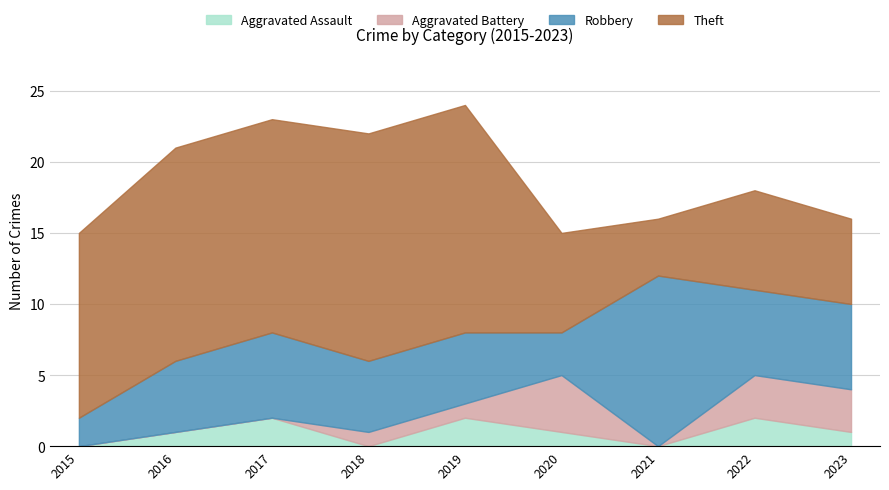

At which category is the sum across all series the highest?

2019